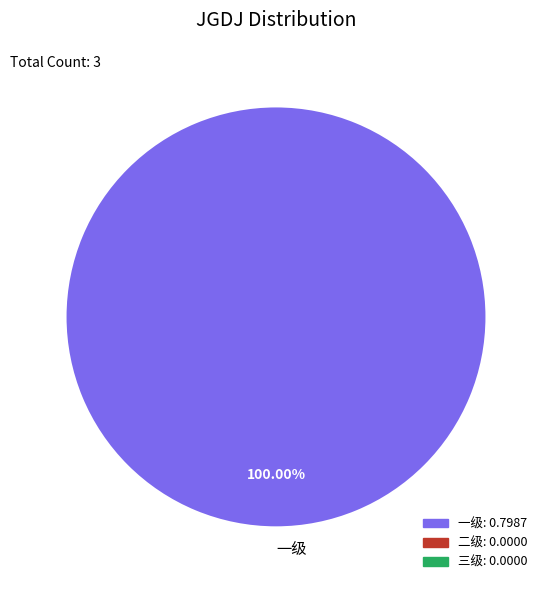

Which slice represents more than half of the pie?

一级